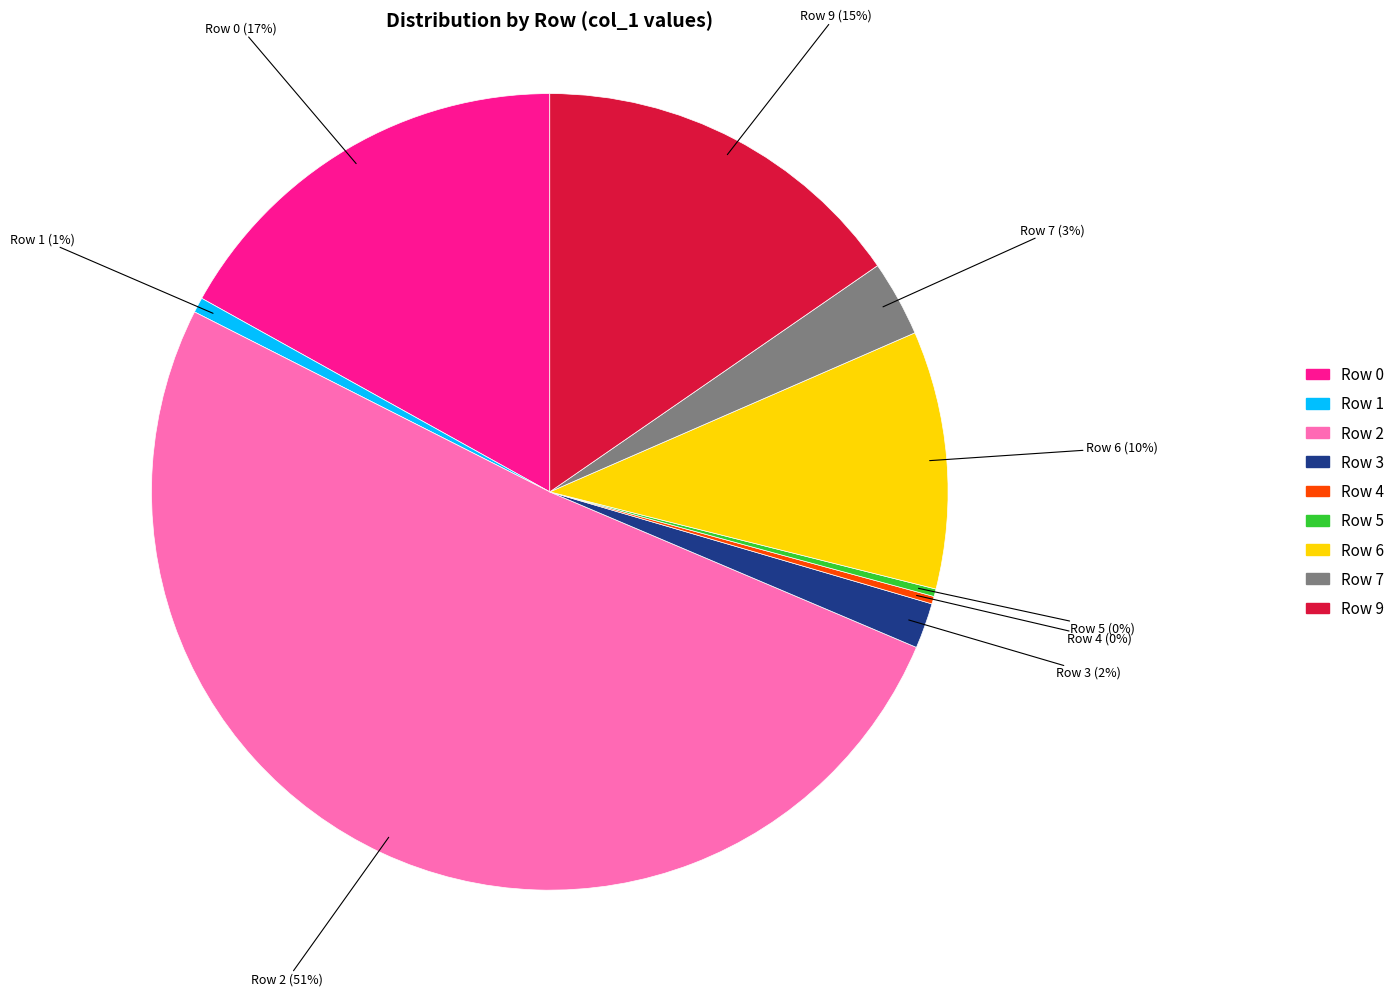

Is there any slice that represents more than half of the pie?

Yes